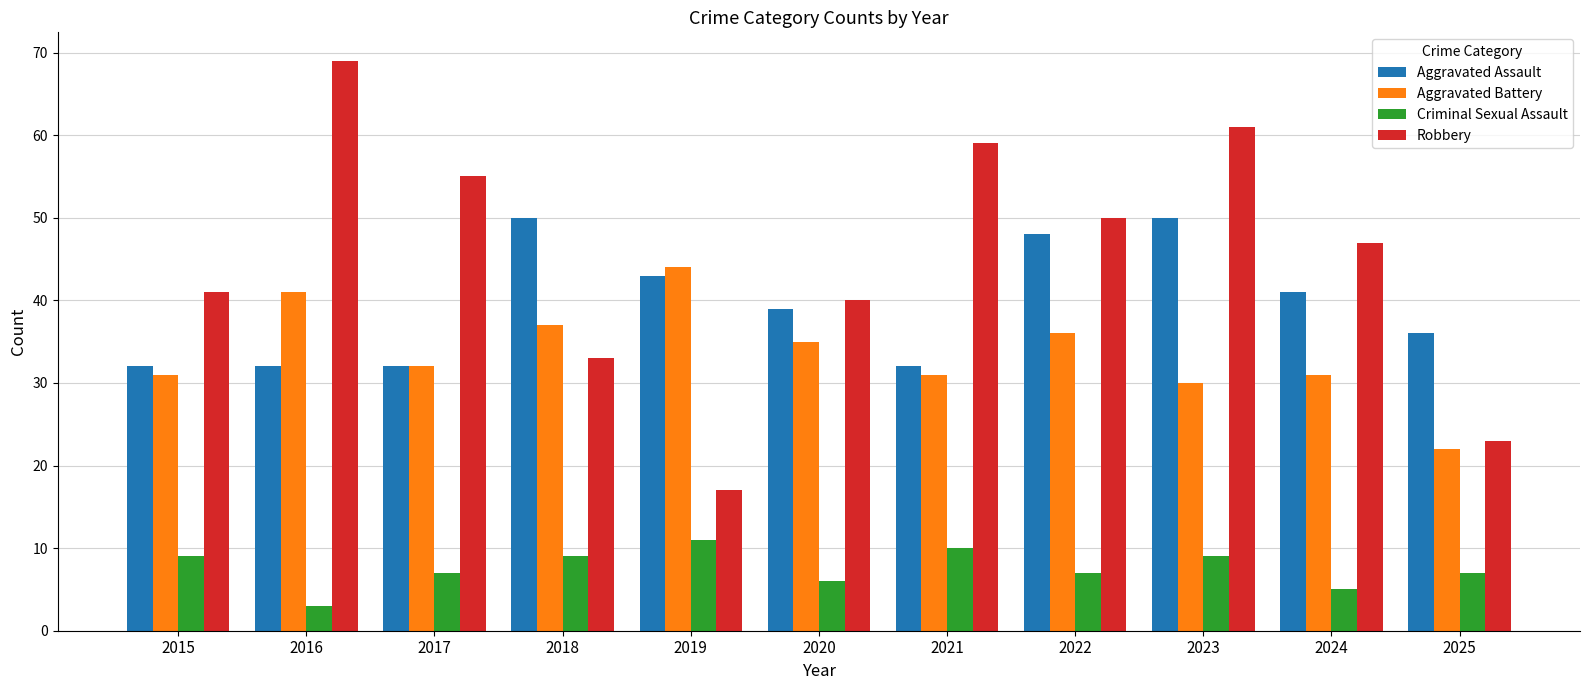

Which series has the widest spread of values?

Robbery